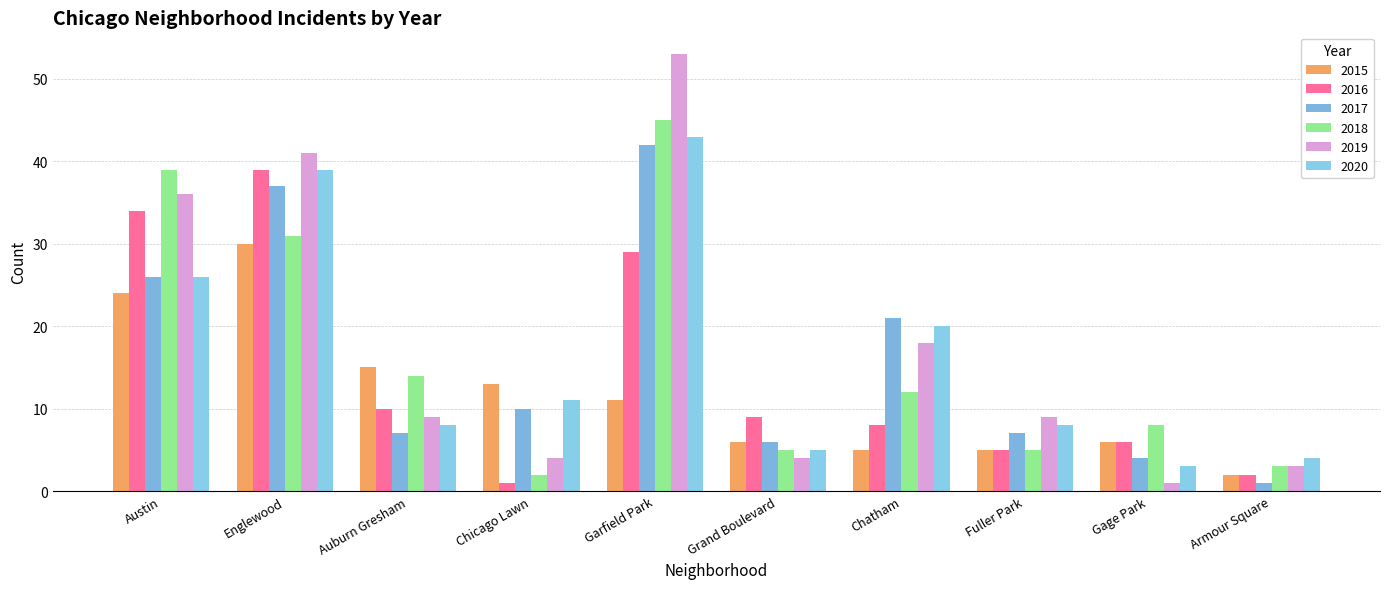

Which category has the highest value in the 2015 series?

Englewood